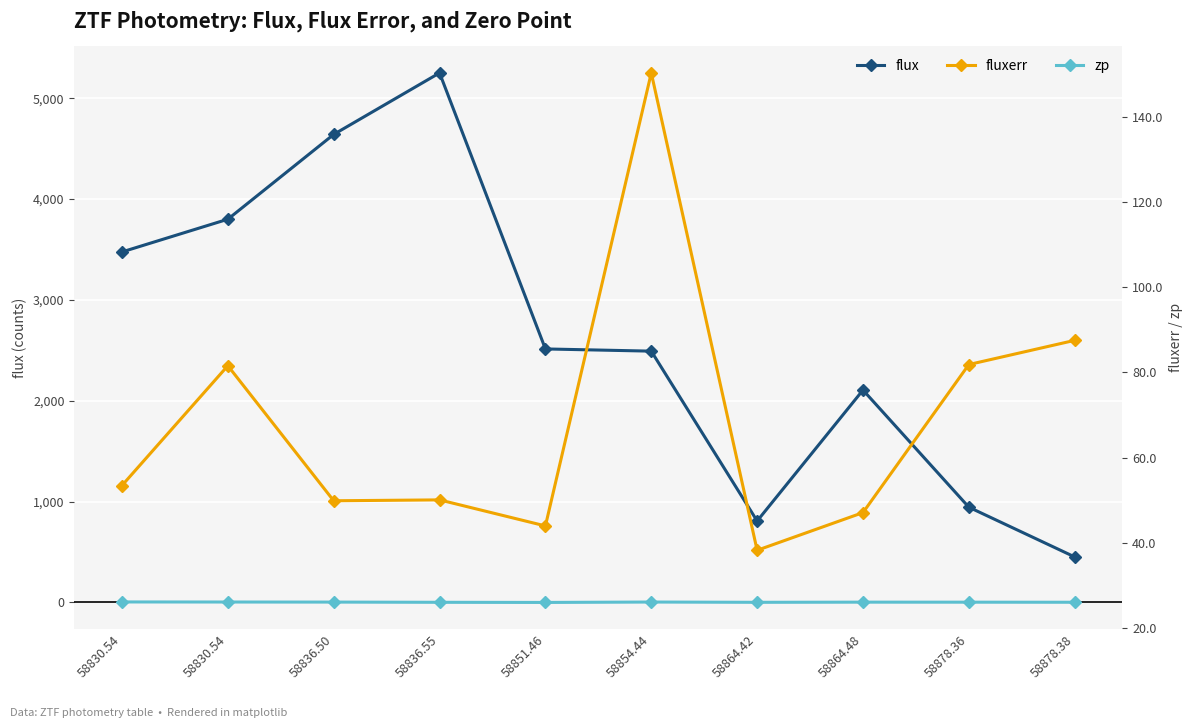

What is the lowest value of the zp series?

26.1